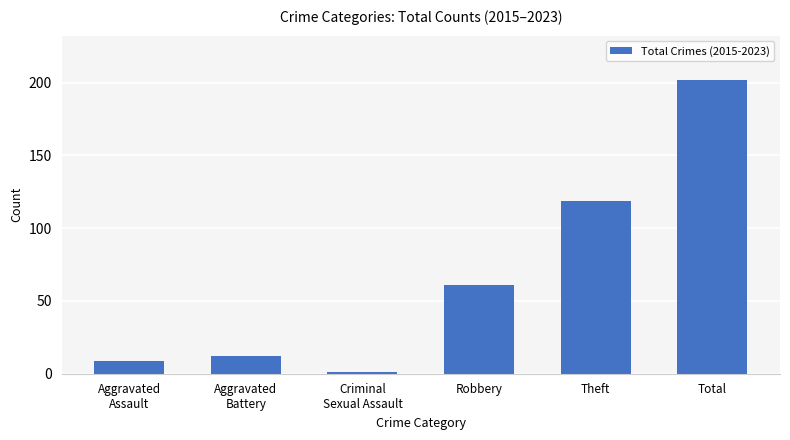

Are the bars grouped side by side (vs. stacked)?

No